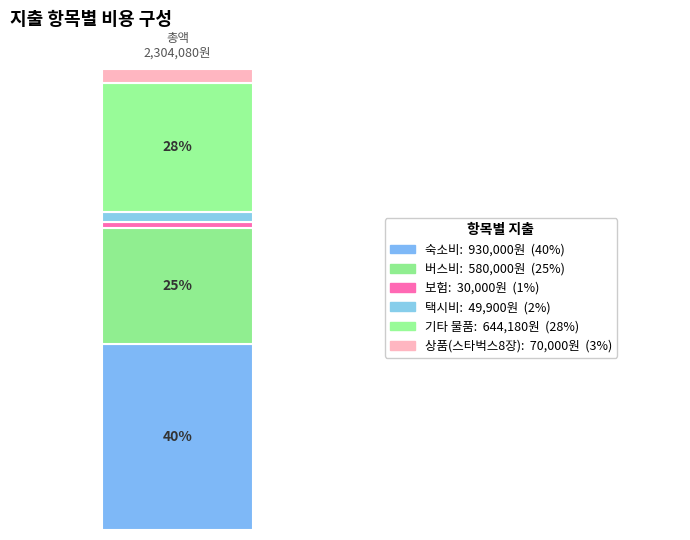

Does the chart contain any negative values?

No